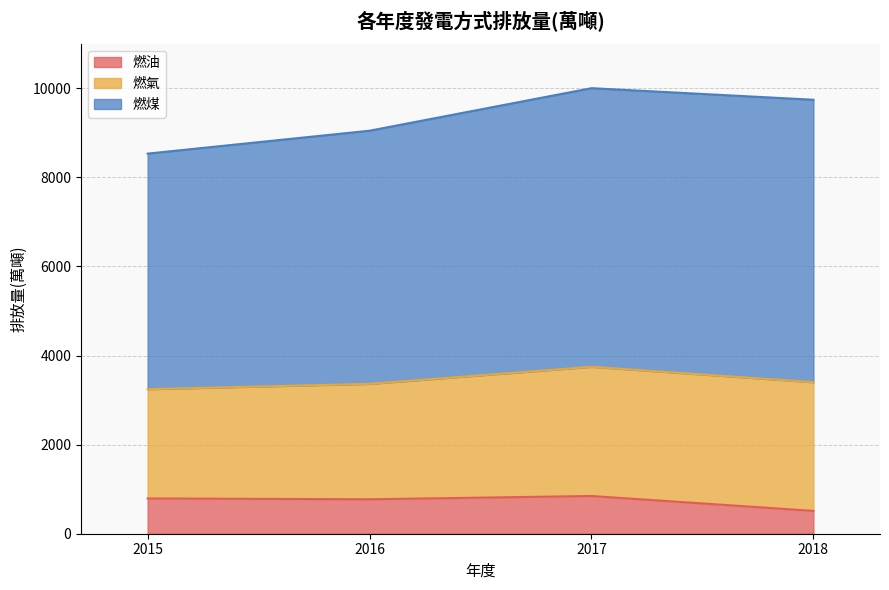

What value does the 燃油 series have at 2015, to the nearest 50?

800